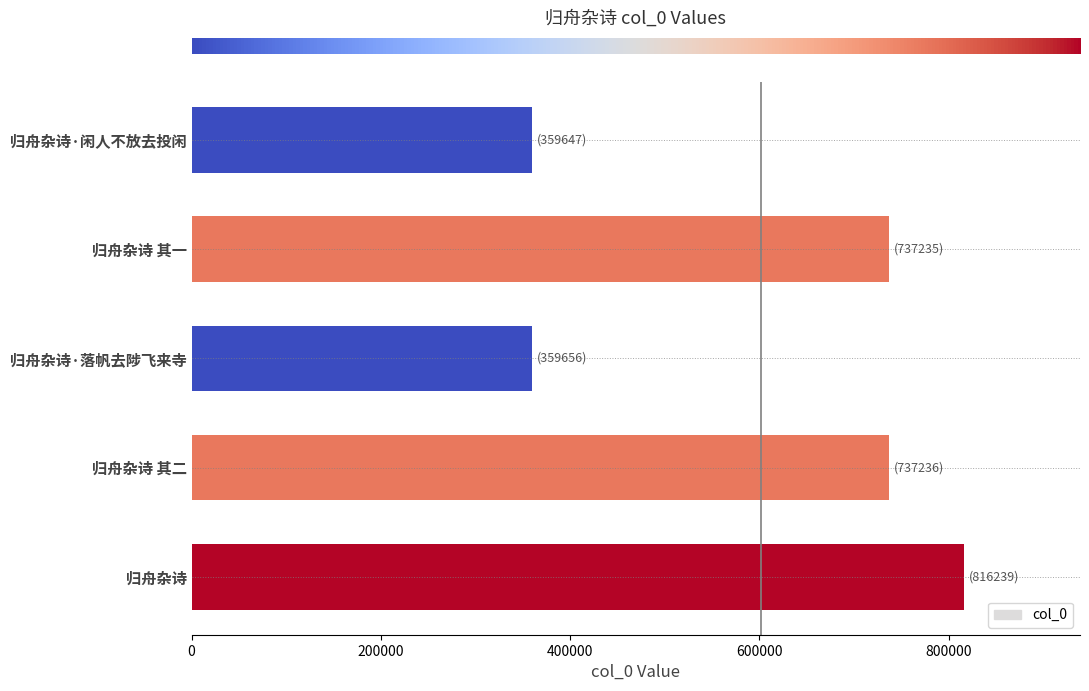

What is the sum of the values at 归舟杂诗 其一 and 归舟杂诗·闲人不放去投闲?

1096882